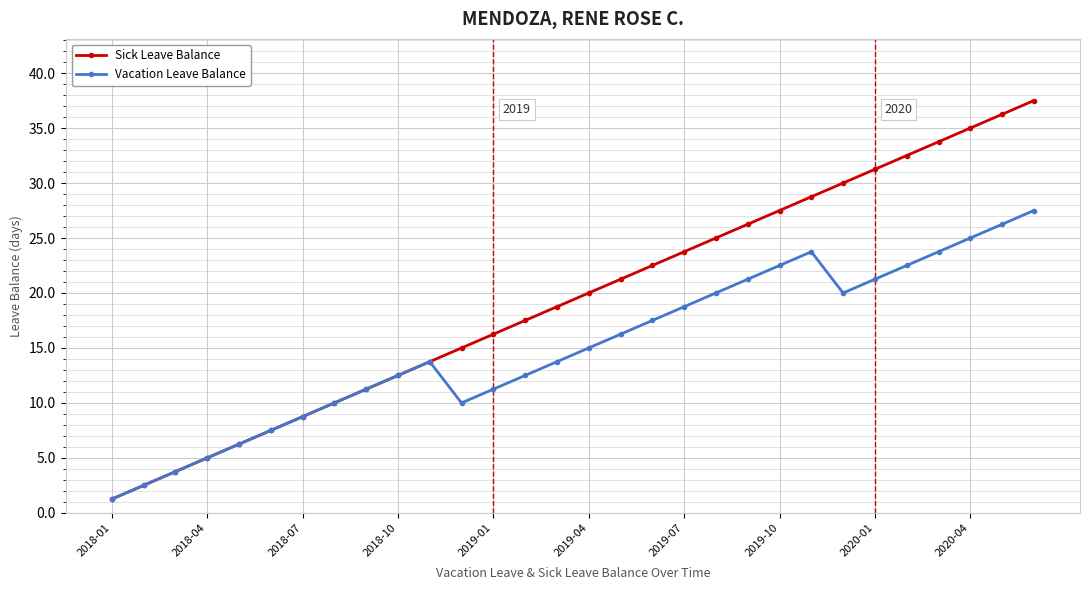

Which series has the largest range (max minus min)?

Sick Leave Balance